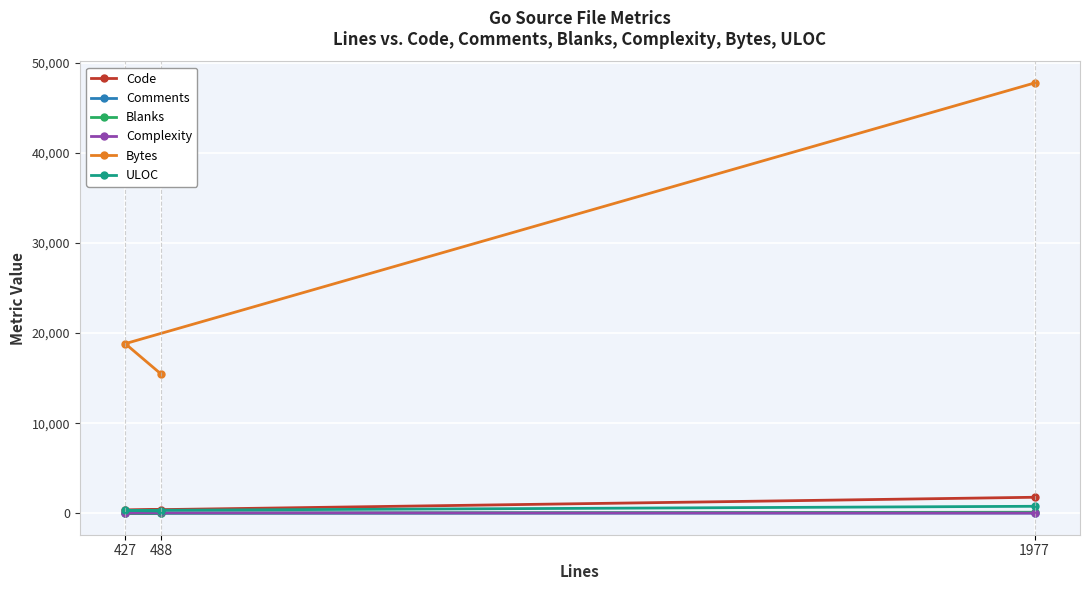

True or false: Bytes has a value of 15460 at 488.

True